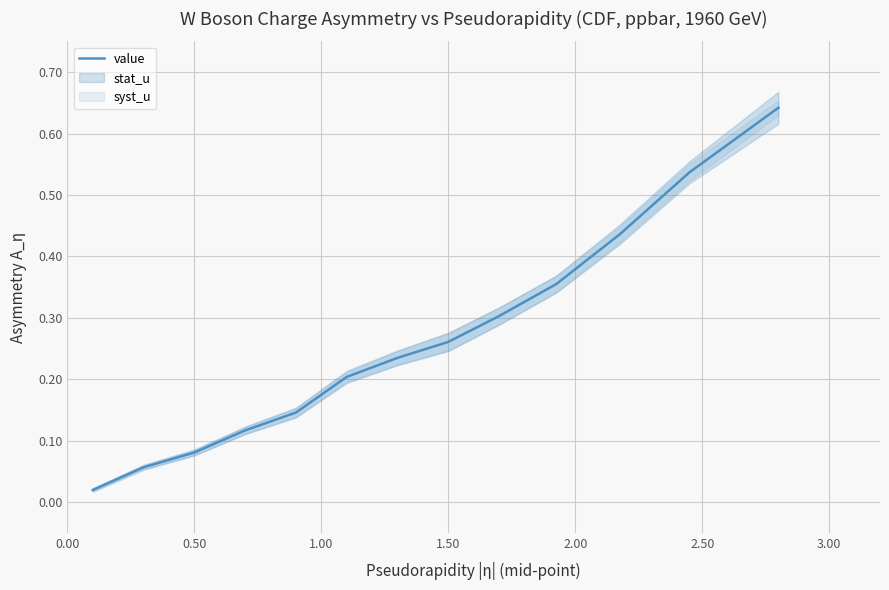

Reading left to right, extract all data points from this chart.

0.0	0.1	0.1	0.1	0.1	0.2	0.2	0.3	0.3	0.4	0.4	0.5	0.6